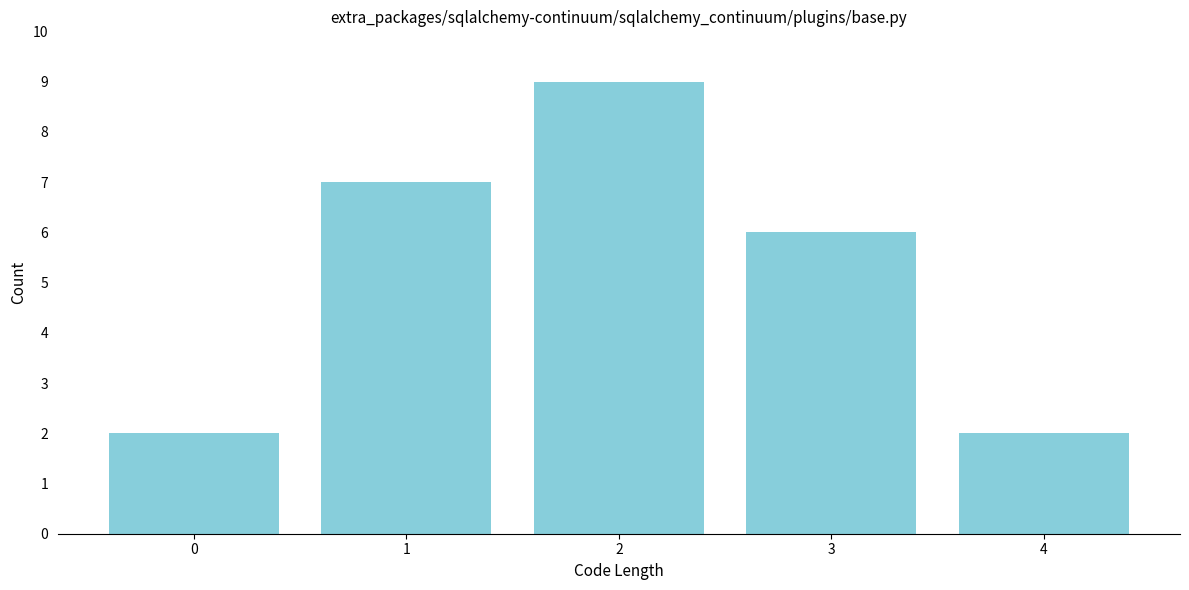

Reading left to right, what are all the values shown in this chart?

0=2	1=7	2=9	3=6	4=2